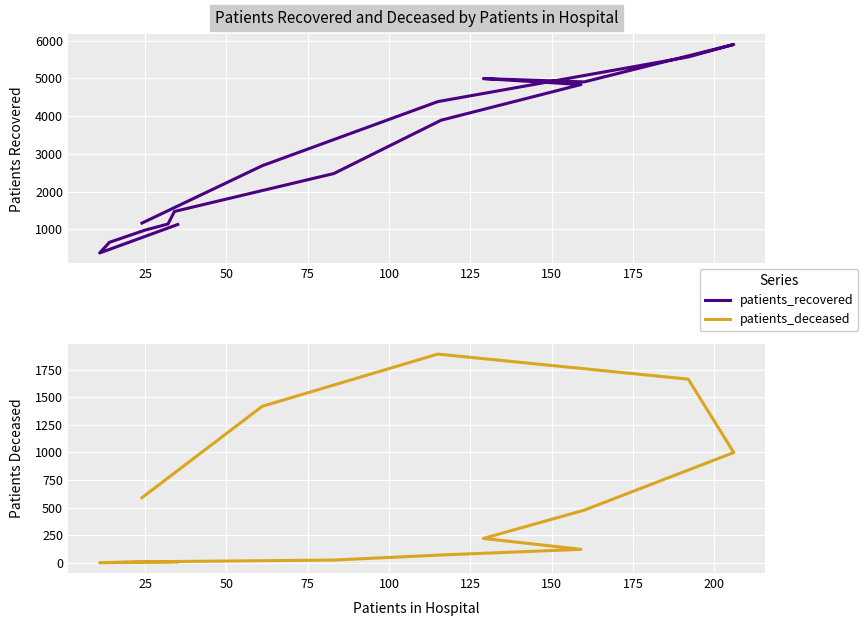

What is the difference between the second highest and second lowest values in the patients_deceased series?

1661